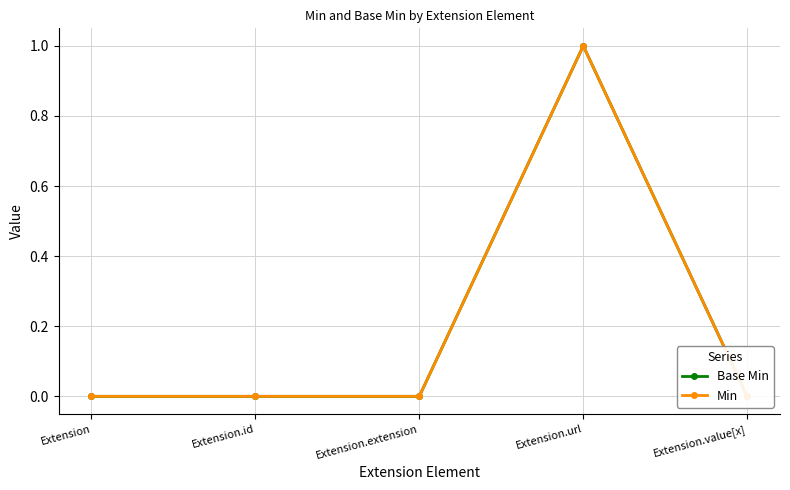

Reading left to right, list all the values displayed in this chart.

Base Min: 0	0	0	1	0
Min: 0	0	0	1	0